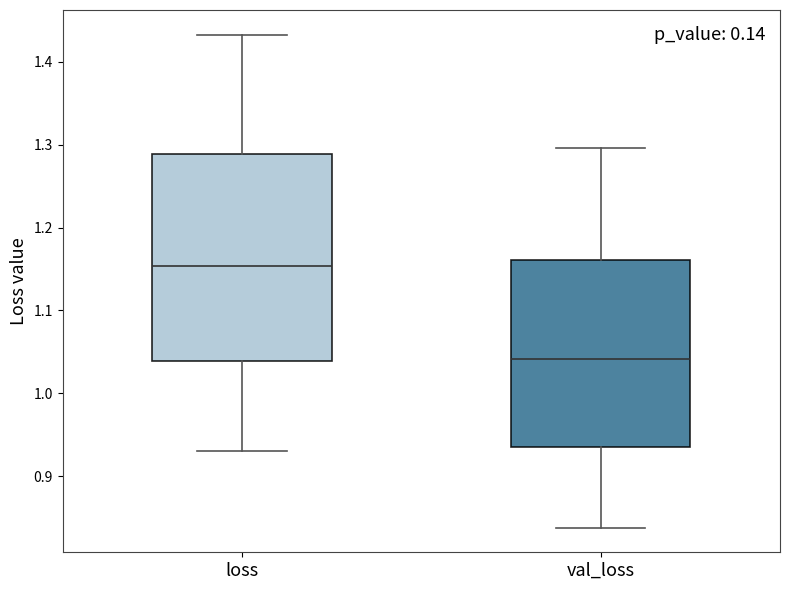

Reading left to right, transcribe this box plot: for each box, give where its median line is, the range the box spans, and where its two whiskers end, as read against the y-axis. The values are not printed on the chart, so give them approximately, as read against the axis.

loss: median 1.15, box 1.04 to 1.29, whiskers 0.93 to 1.43
val_loss: median 1.04, box 0.94 to 1.16, whiskers 0.84 to 1.30